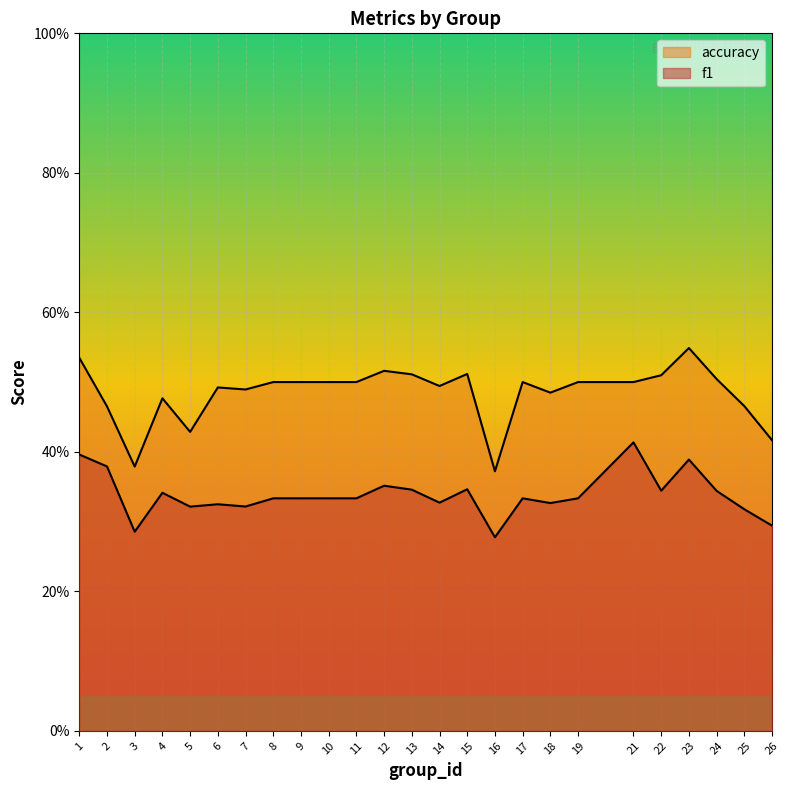

Reading left to right, what are all the values shown in this chart?

f1: 1=0.4	2=0.4	3=0.3	4=0.3	5=0.3	6=0.3	7=0.3	8=0.3	9=0.3	10=0.3	11=0.3	12=0.4	13=0.3	14=0.3	15=0.3	16=0.3	17=0.3	18=0.3	19=0.3	21=0.4	22=0.3	23=0.4	24=0.3	25=0.3	26=0.3
accuracy: 1=0.5	2=0.5	3=0.4	4=0.5	5=0.4	6=0.5	7=0.5	8=0.5	9=0.5	10=0.5	11=0.5	12=0.5	13=0.5	14=0.5	15=0.5	16=0.4	17=0.5	18=0.5	19=0.5	21=0.5	22=0.5	23=0.5	24=0.5	25=0.5	26=0.4